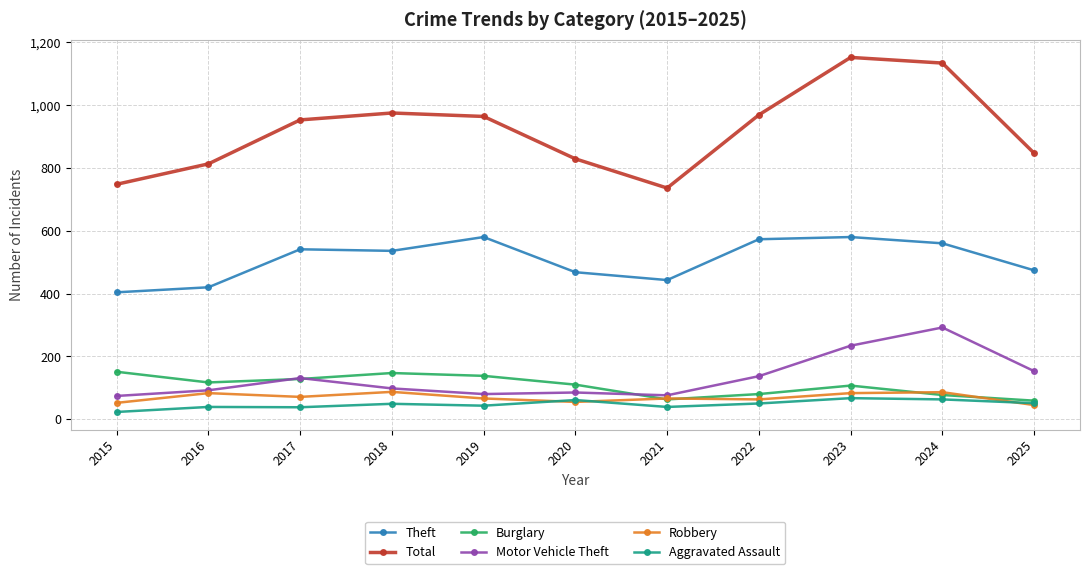

What is the greatest value displayed?

1152